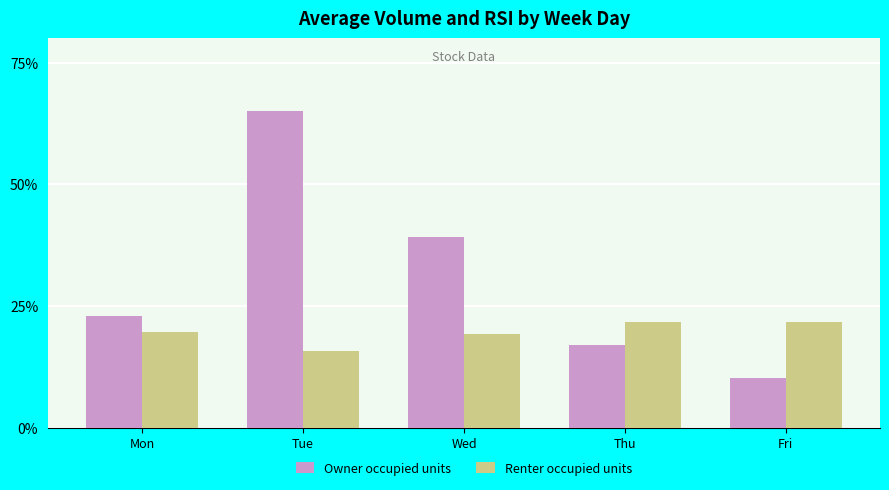

List the series in order of their peak value, lowest first.

Renter occupied units, Owner occupied units